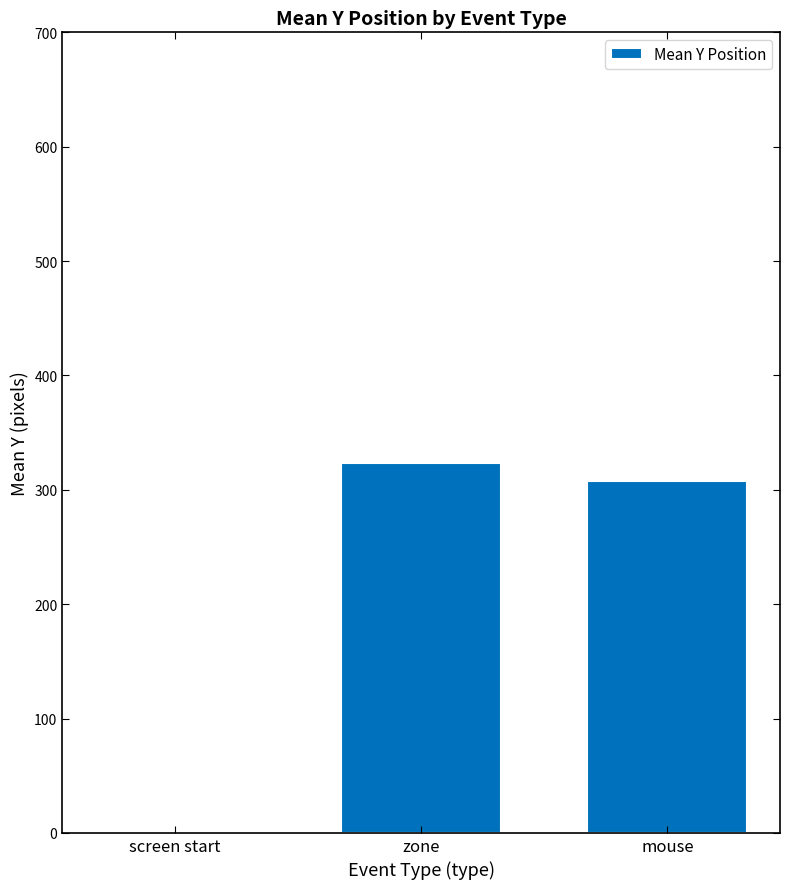

The chart shows a value of 156.2 at mouse. True or false?

False